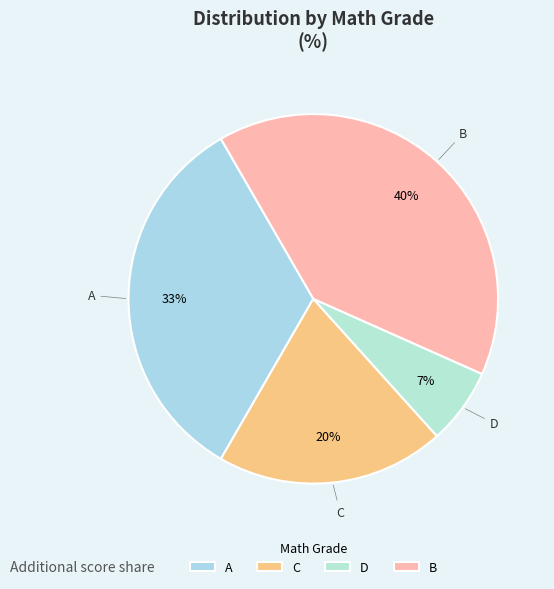

Rank the categories by value from lowest to highest.

D, C, A, B